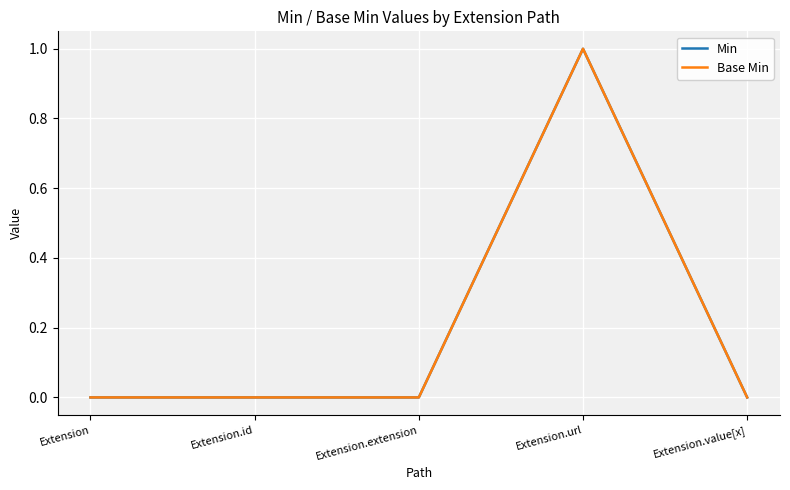

True or false: Min and Base Min intersect in this chart.

False